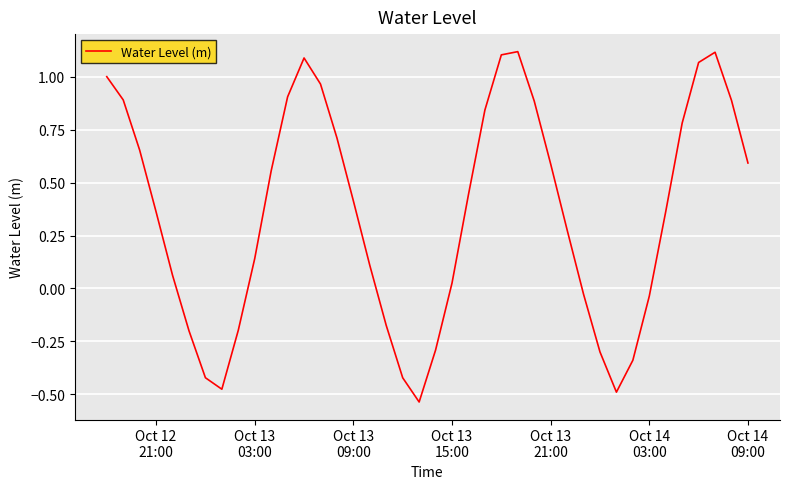

What is the difference between the maximum and minimum values?

1.7